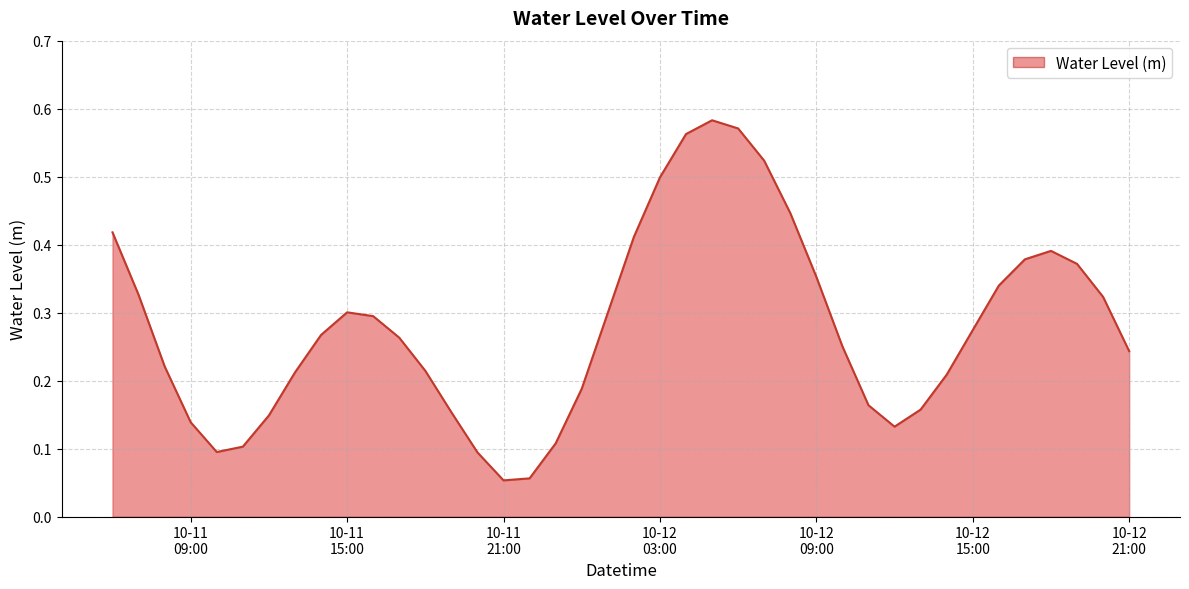

What is the label of the 3rd point from the left?

2024-10-11 08:00:00